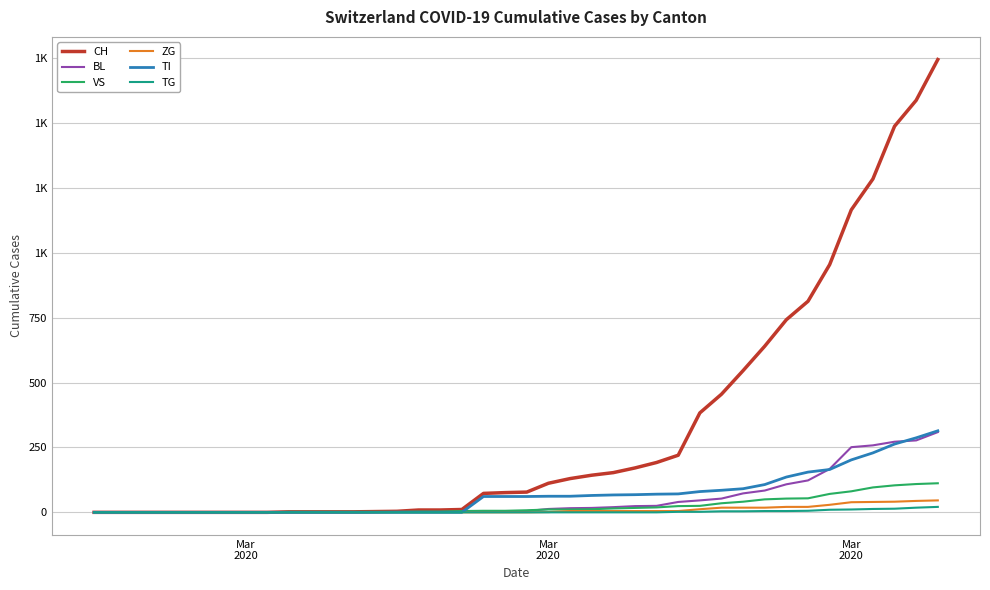

Is this an area chart (filled region under the line)?

No